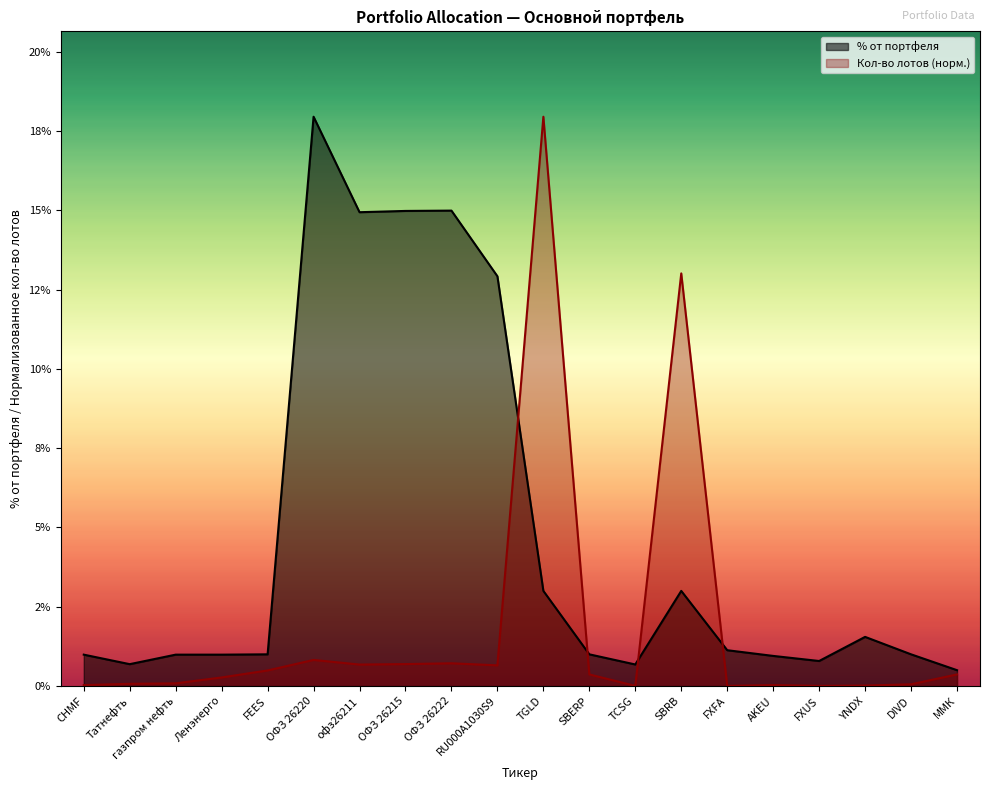

Read the % от портфеля value at ОФЗ 26220.

17.9